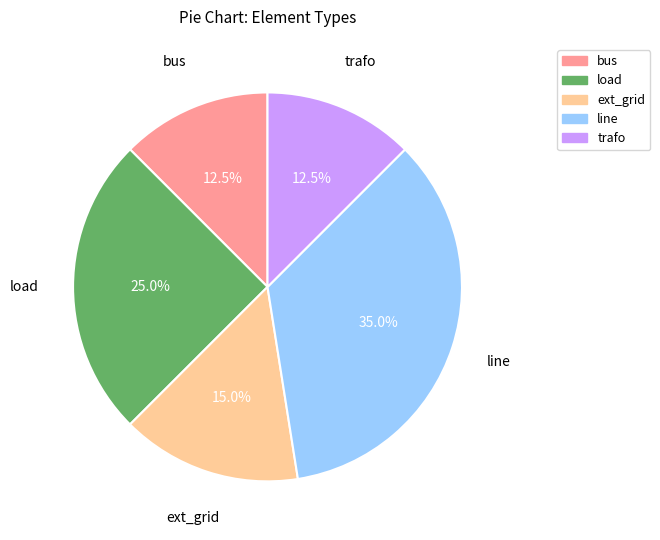

Does line represent more than half of the total?

No